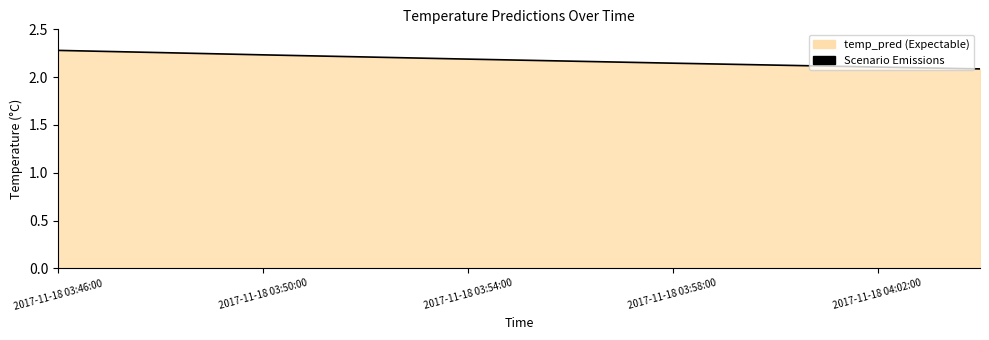

Which has a higher value, 2017-11-18 04:02:00 or 2017-11-18 03:46:00?

2017-11-18 03:46:00